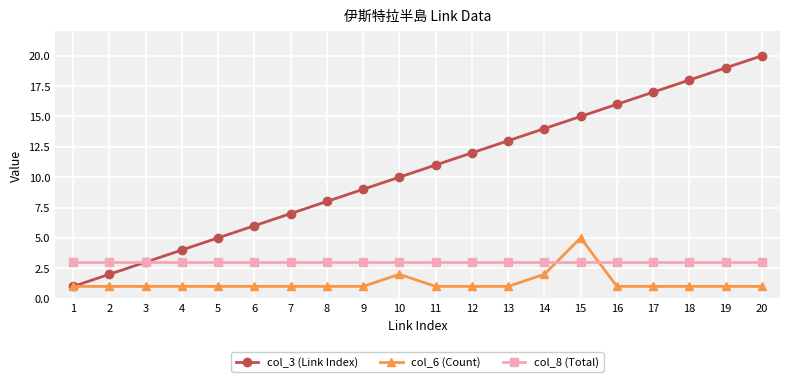

Which series changed the most between 8 and 16?

col_3 (Link Index)